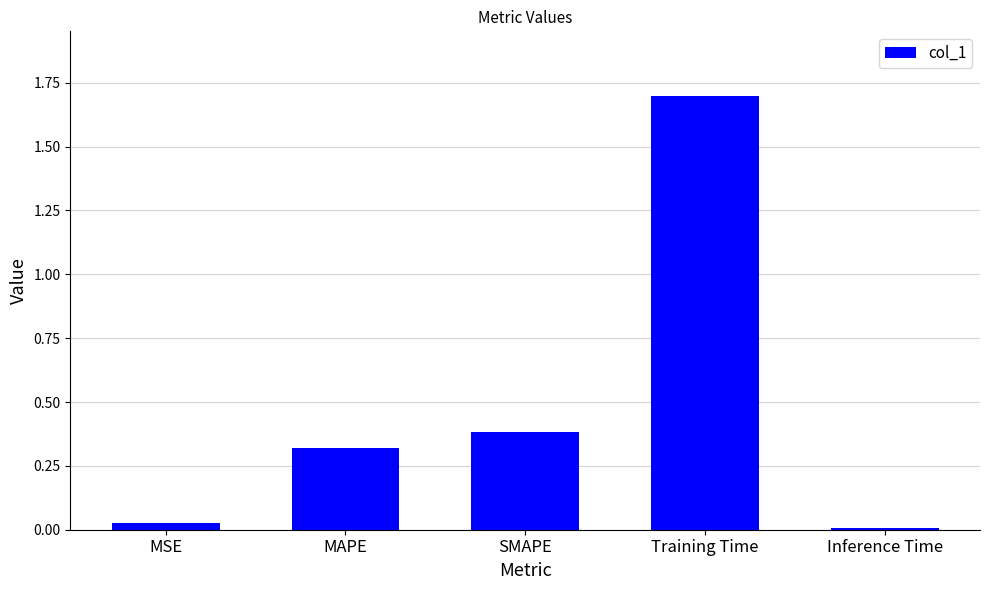

Between SMAPE and Inference Time, which is larger?

SMAPE